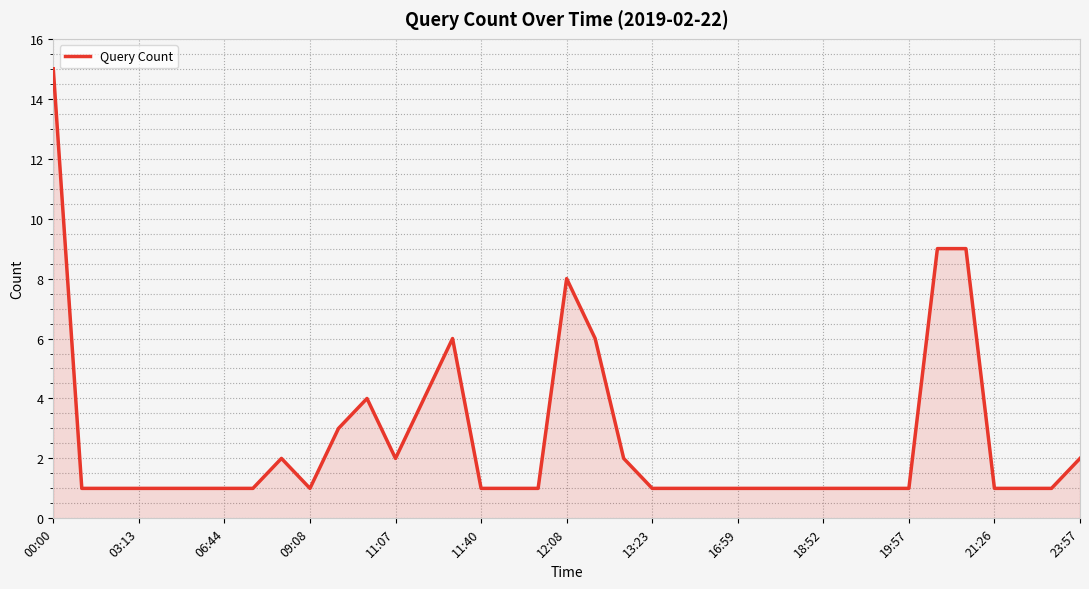

What is the maximum value shown in the chart?

15